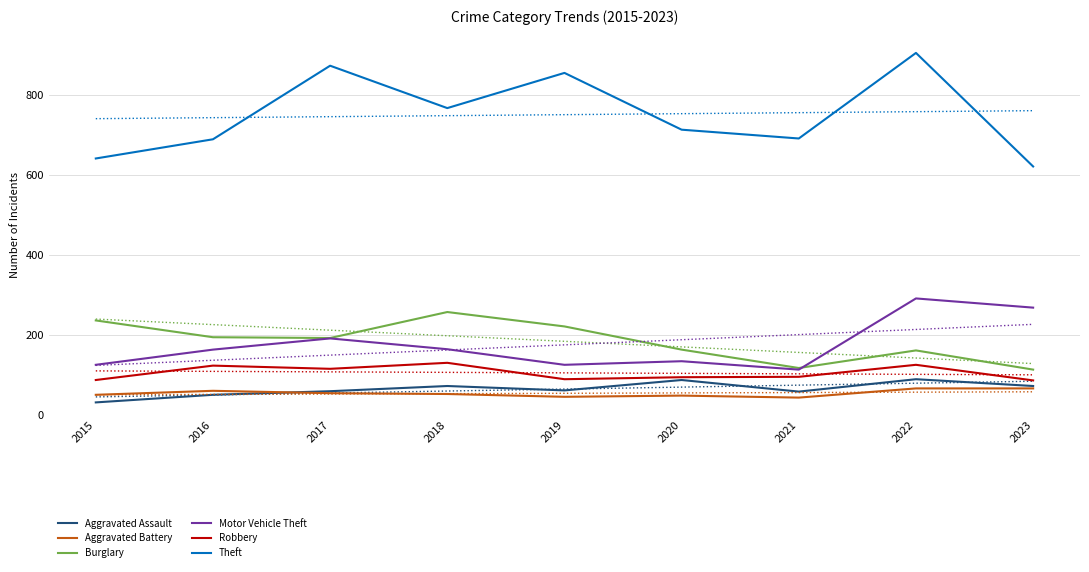

What is the difference between the maximum and minimum values in the Aggravated Assault series?

58